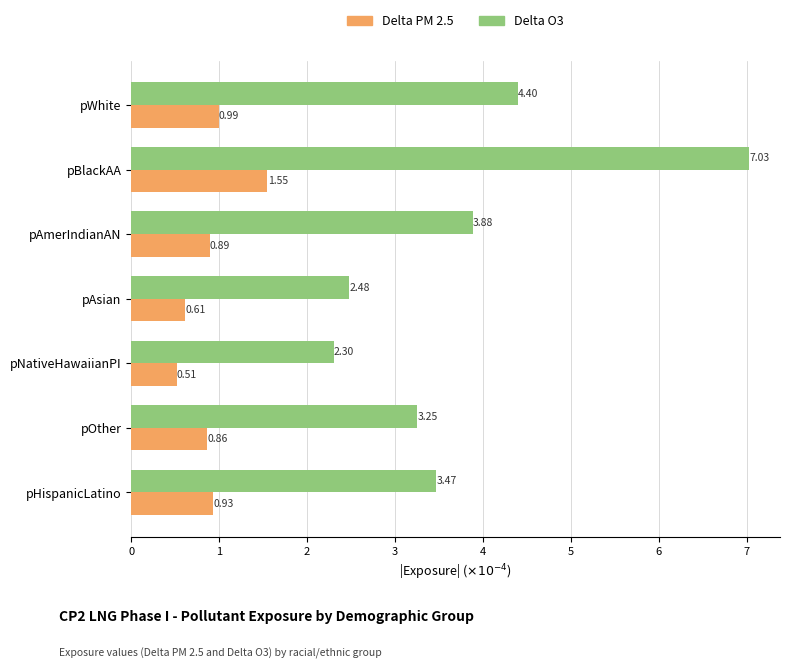

Which category has the highest value across all series?

pBlackAA